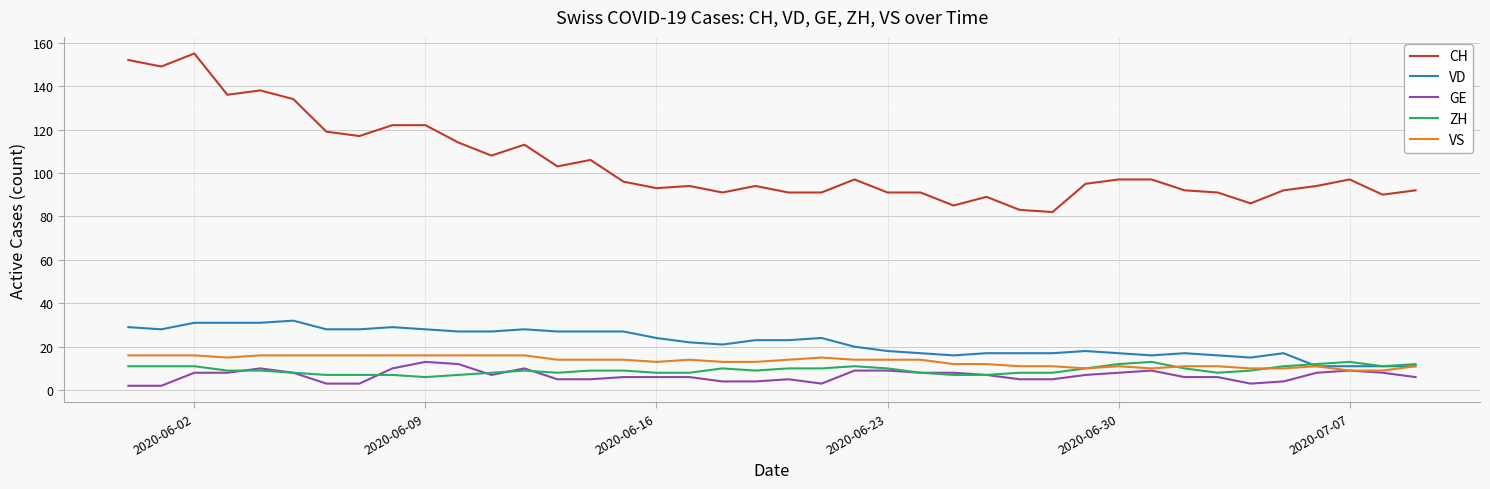

True or false: ZH has more than 1 points higher than both neighbors.

True